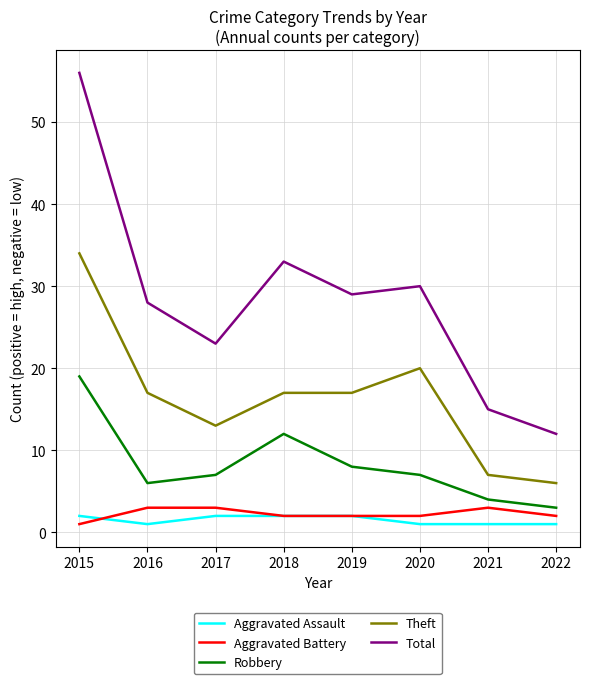

Which series has the largest total across all categories?

Total